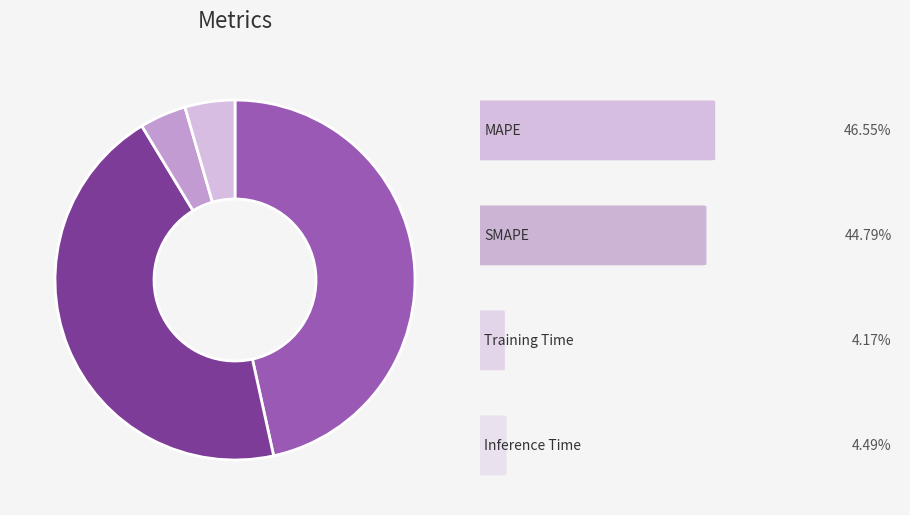

Is there any slice that represents more than half of the pie?

No